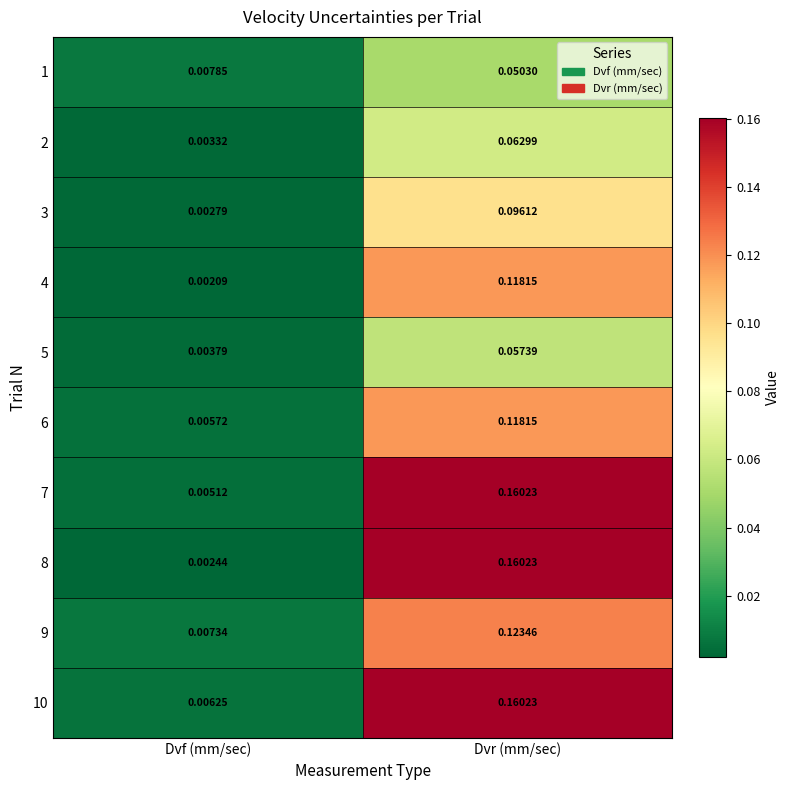

Which category has the highest value in the 1 series?

Dvr (mm/sec)